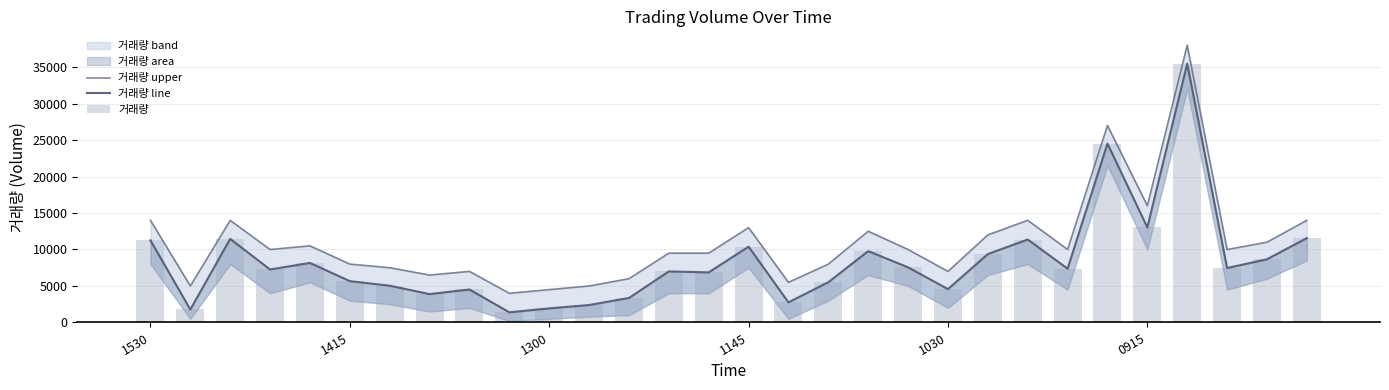

At how many categories does at least one series exceed 18521?

2